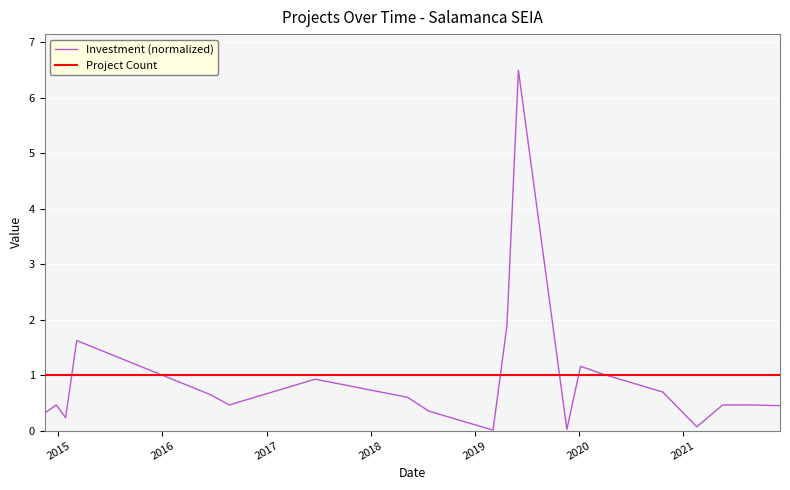

Rank the series by their maximum value, from lowest to highest.

Project Count, Investment (normalized)